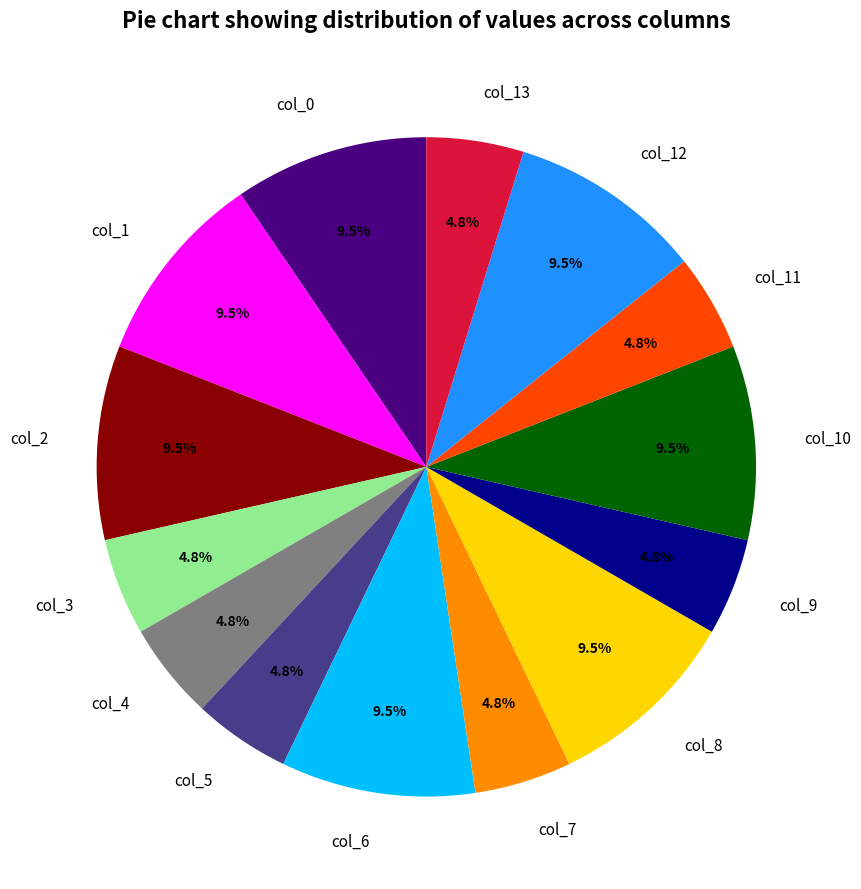

Is col_9 the majority of the pie?

No